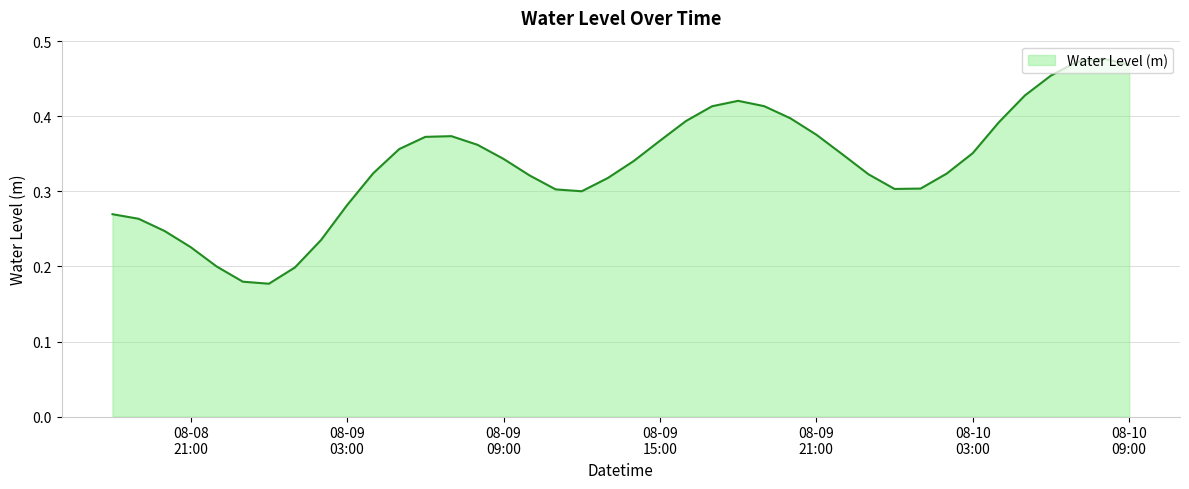

How many lines are shown in the chart?

1